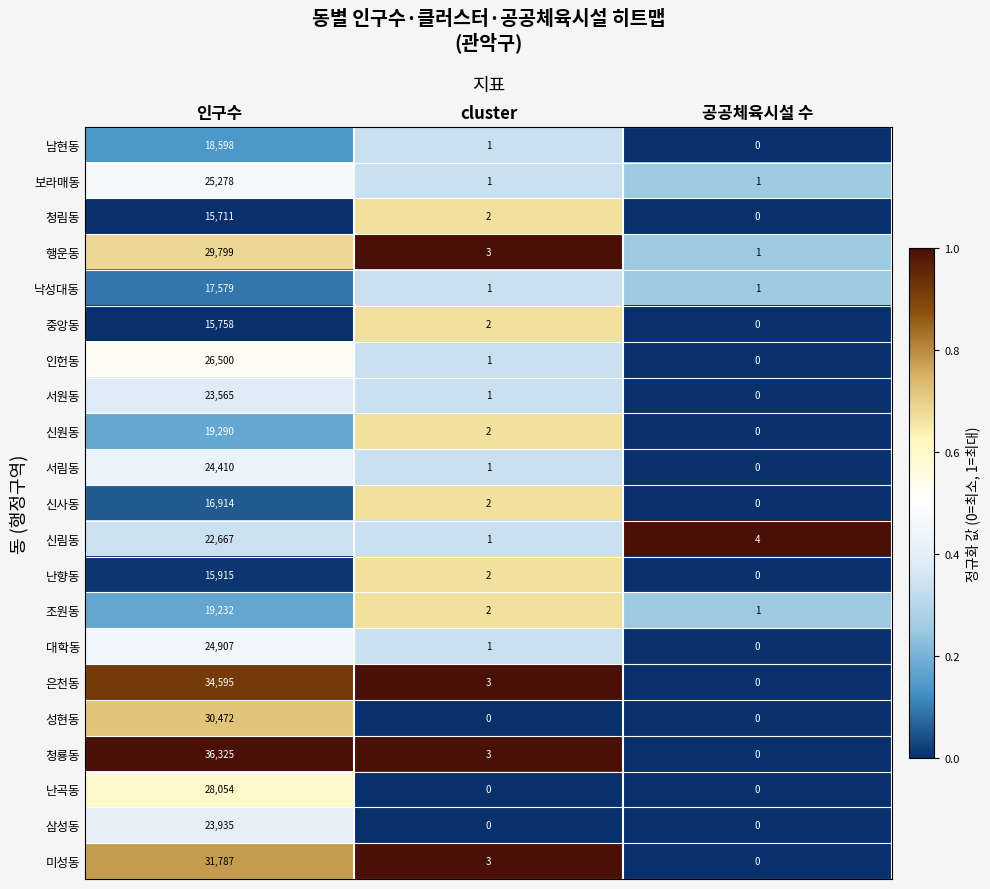

Which series changed the most between 인구수 and 공공체육시설 수?

청룡동